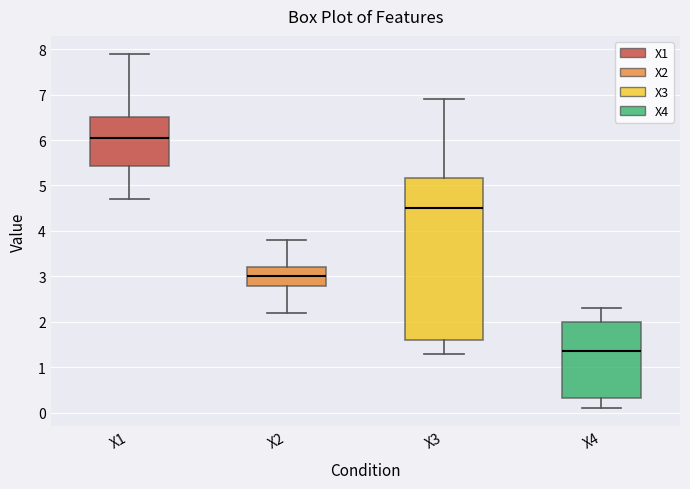

Comparing the boxes themselves (not the whiskers), which one is the tallest?

X3